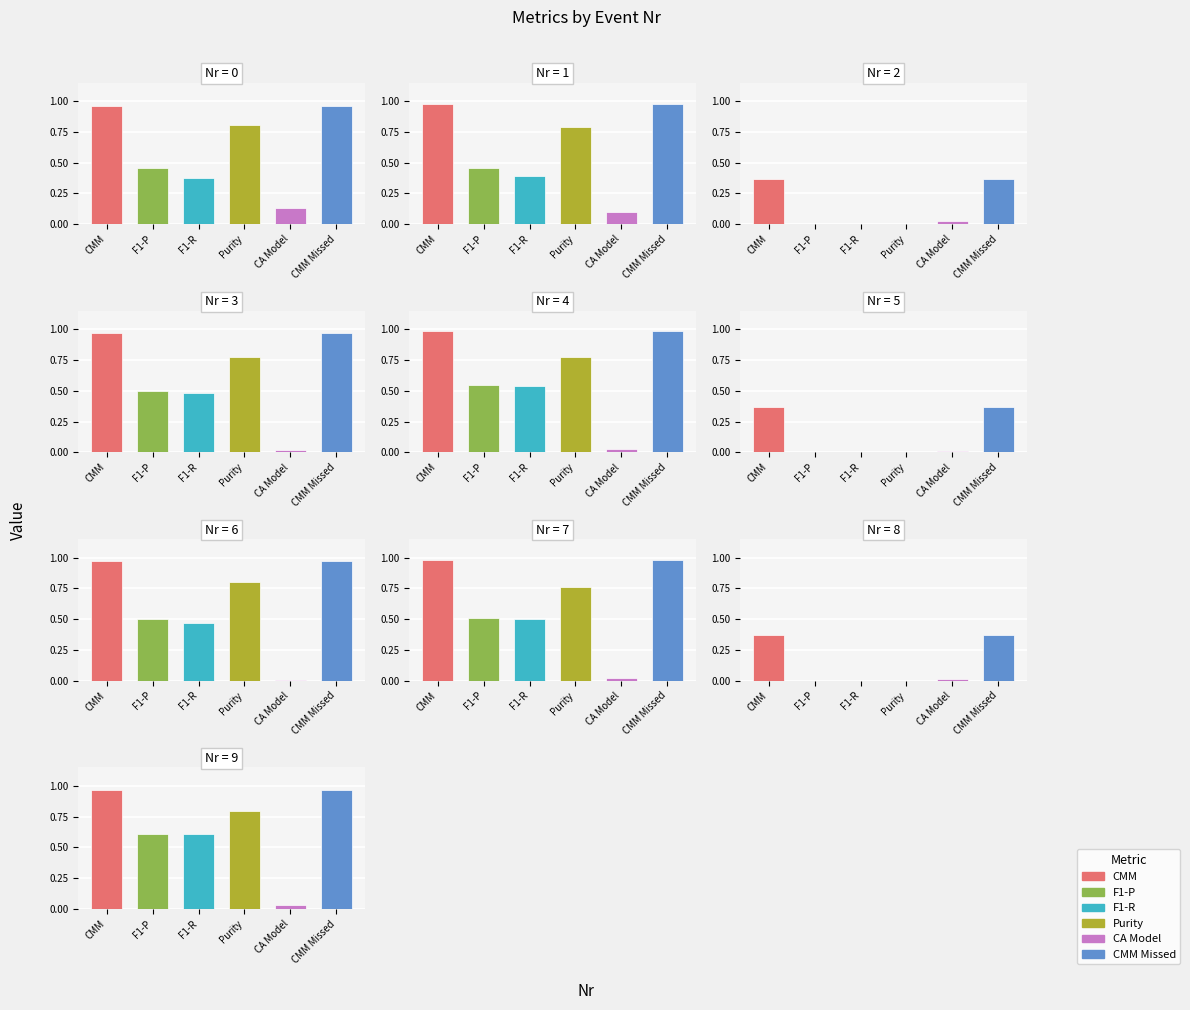

What is the average value of the F1-P series?

0.4